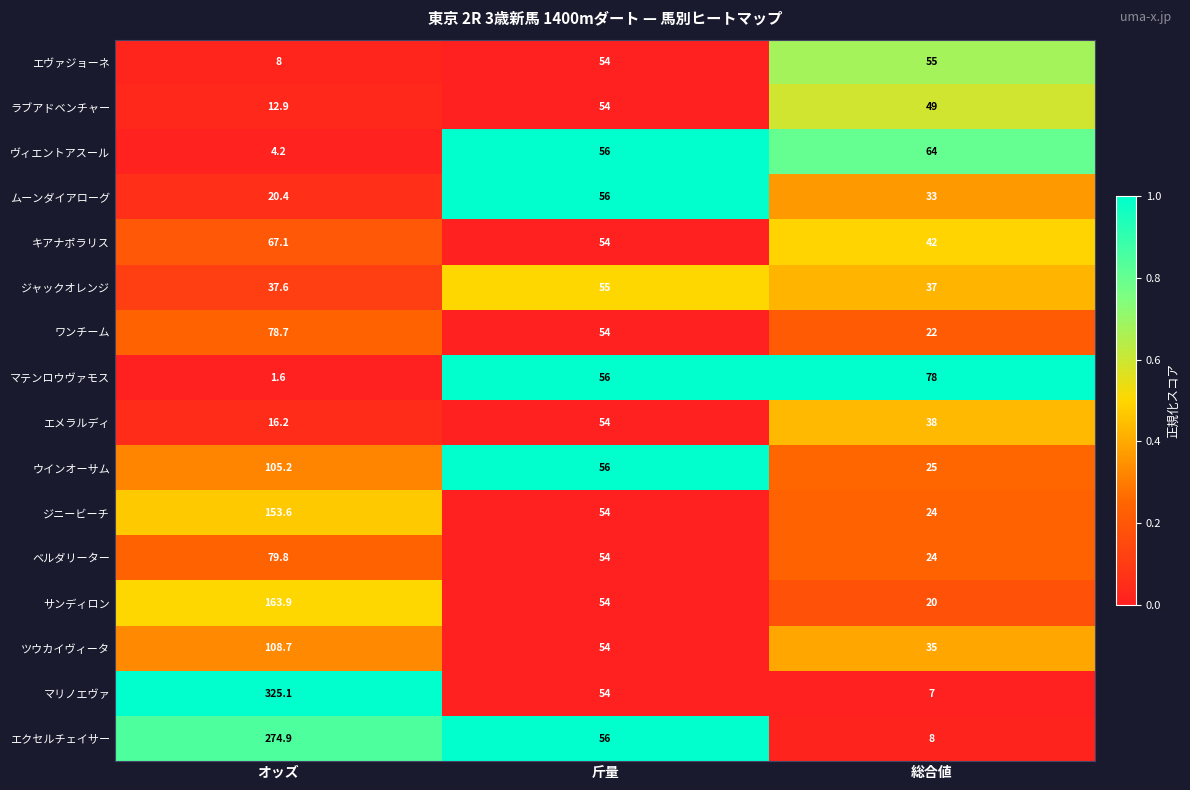

The ヴィエントアスール series shows 102.9 at 総合値. True or false?

False